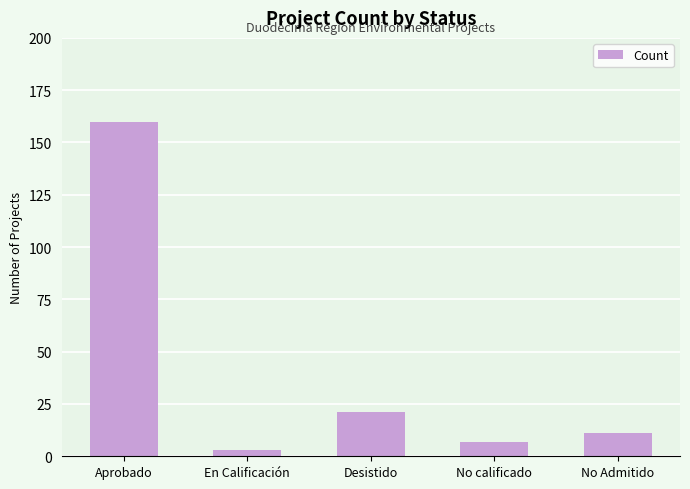

What is the ratio of the value at Aprobado to the value at Desistido?

7.6